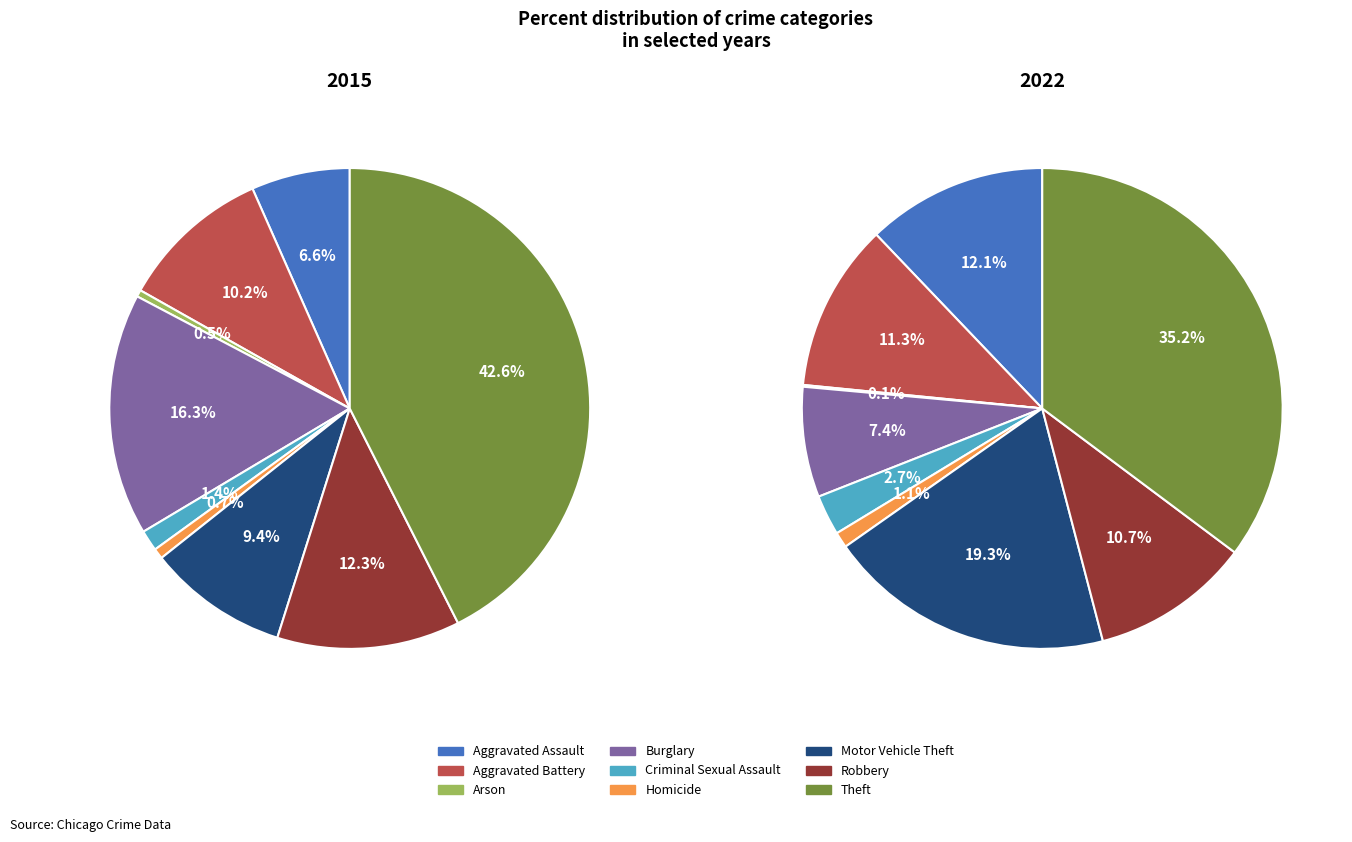

How many slices are in this pie chart?

9